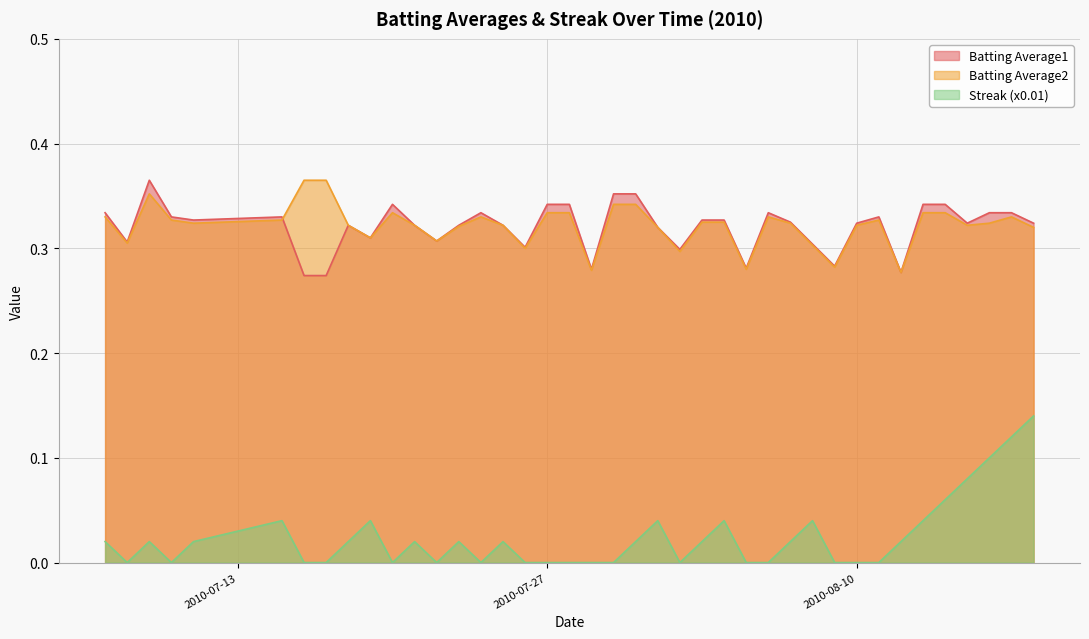

What is the average value of the Batting Average2 series?

0.3